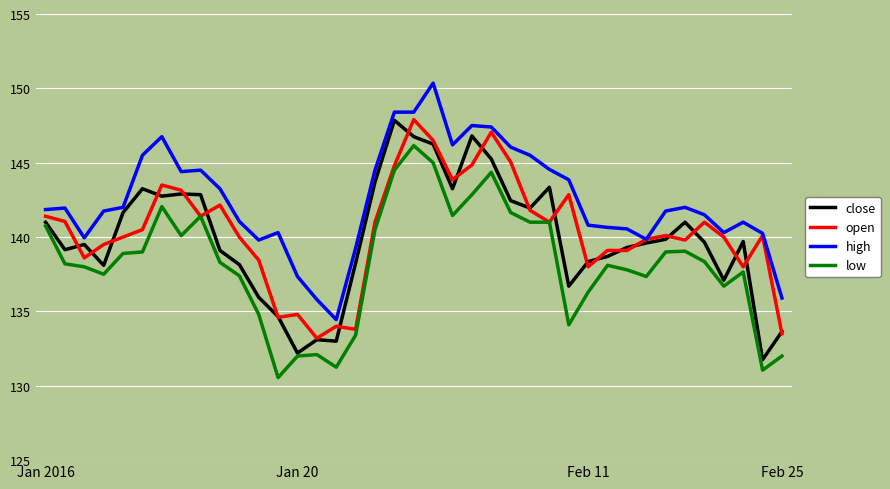

Which series has the largest total across all categories?

high